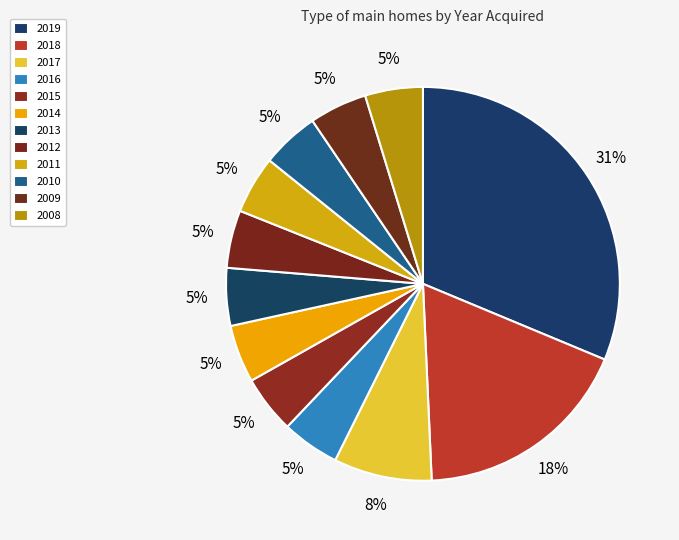

Approximately how many times larger is the value at 2008 compared to 2013?

1.0